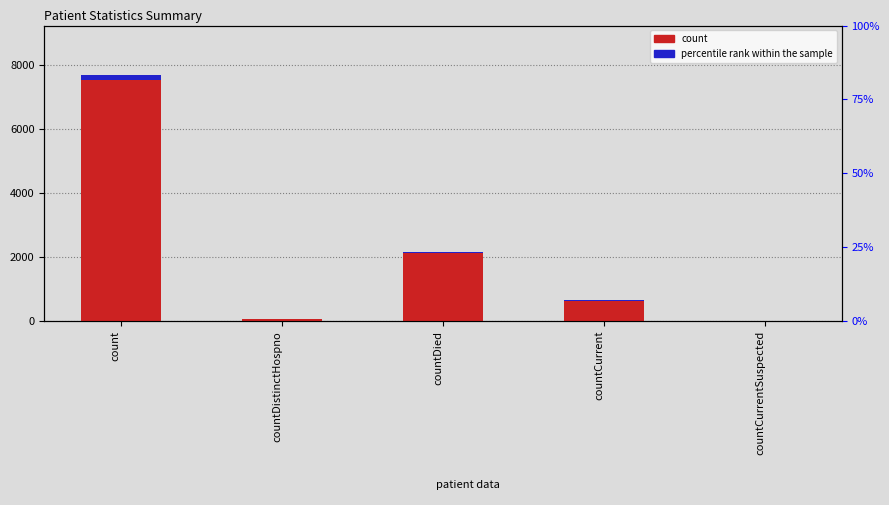

Is it true that percentile rank within the sample equals 0.0 at countCurrentSuspected?

True